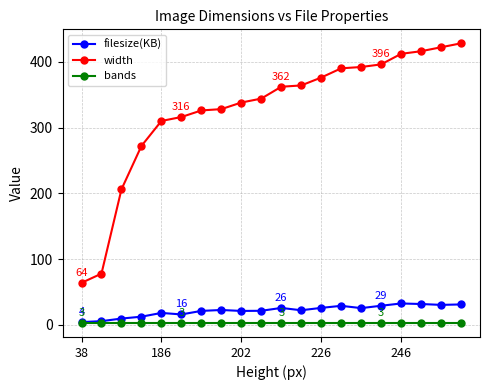

Which series has the largest total across all categories?

width